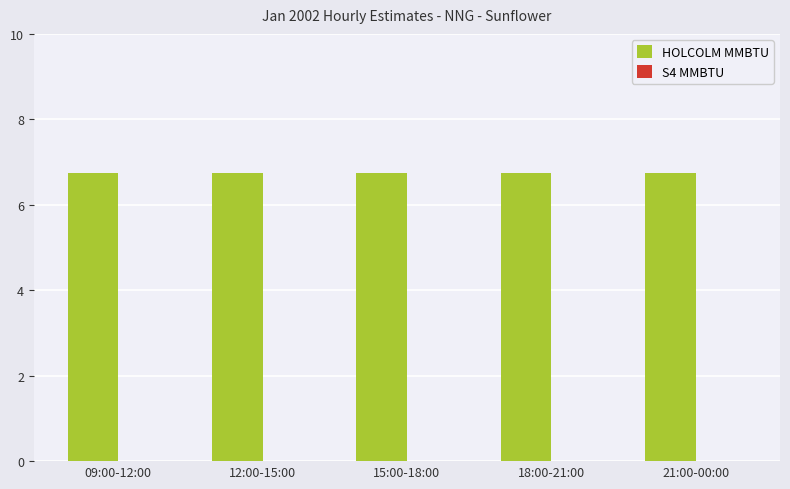

Rank the series by their average value, from lowest to highest.

S4 MMBTU, HOLCOLM MMBTU